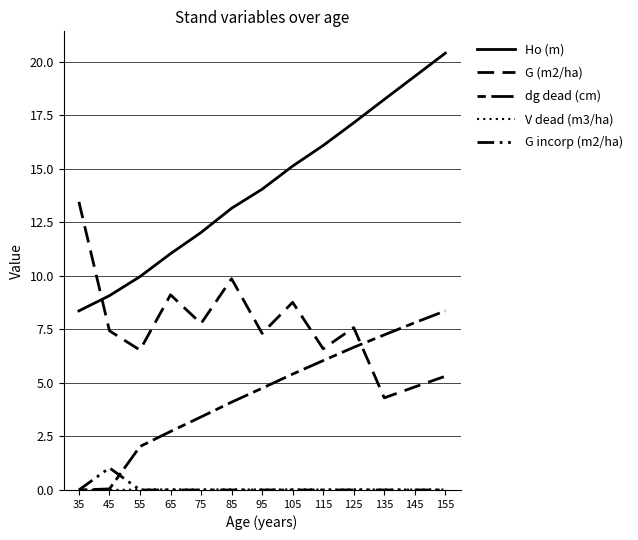

Does the chart display data point markers on the line(s)?

No